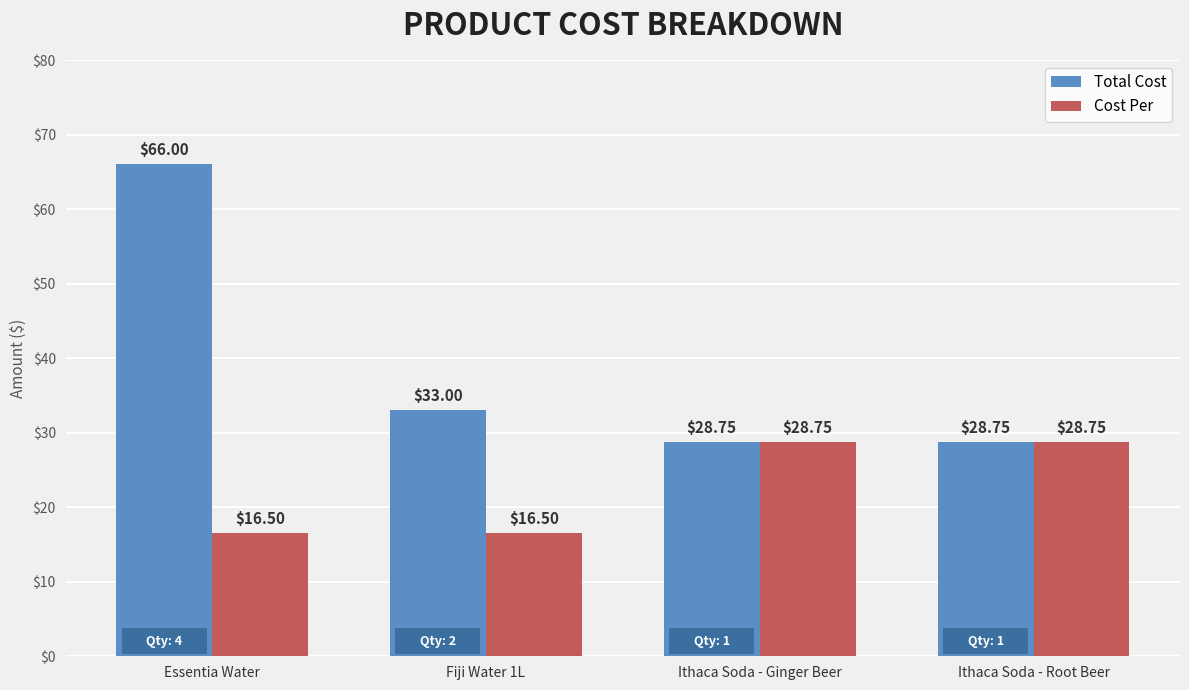

Which series changed the most between Essentia Water and Ithaca Soda - Root Beer?

Total Cost